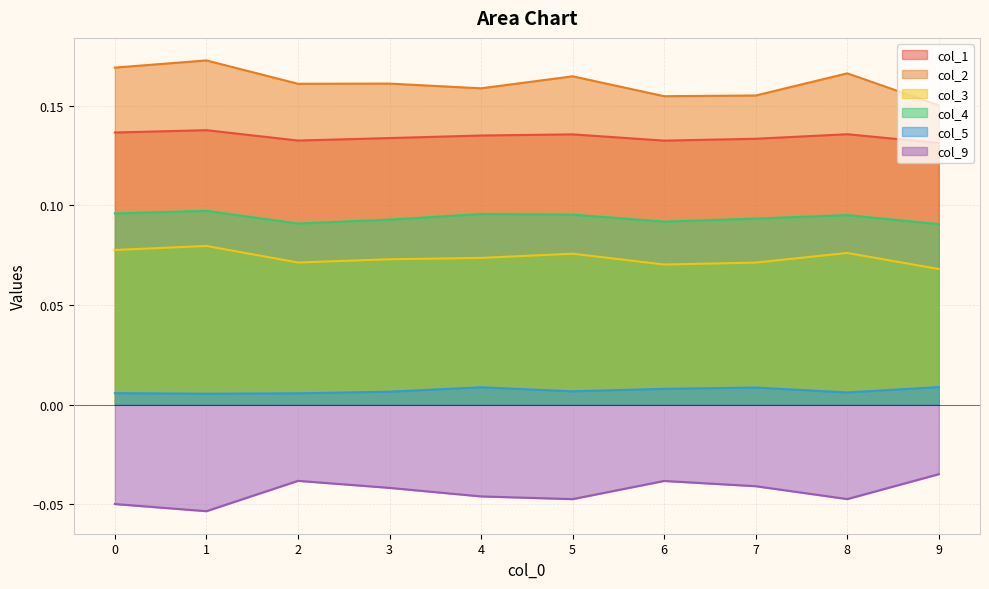

Reading left to right, list all the values displayed in this chart.

col_1: 0=0.1	1=0.1	2=0.1	3=0.1	4=0.1	5=0.1	6=0.1	7=0.1	8=0.1	9=0.1
col_2: 0=0.2	1=0.2	2=0.2	3=0.2	4=0.2	5=0.2	6=0.2	7=0.2	8=0.2	9=0.2
col_3: 0=0.1	1=0.1	2=0.1	3=0.1	4=0.1	5=0.1	6=0.1	7=0.1	8=0.1	9=0.1
col_4: 0=0.1	1=0.1	2=0.1	3=0.1	4=0.1	5=0.1	6=0.1	7=0.1	8=0.1	9=0.1
col_5: 0=0.0	1=0.0	2=0.0	3=0.0	4=0.0	5=0.0	6=0.0	7=0.0	8=0.0	9=0.0
col_9: 0=-0.0	1=-0.1	2=-0.0	3=-0.0	4=-0.0	5=-0.0	6=-0.0	7=-0.0	8=-0.0	9=-0.0